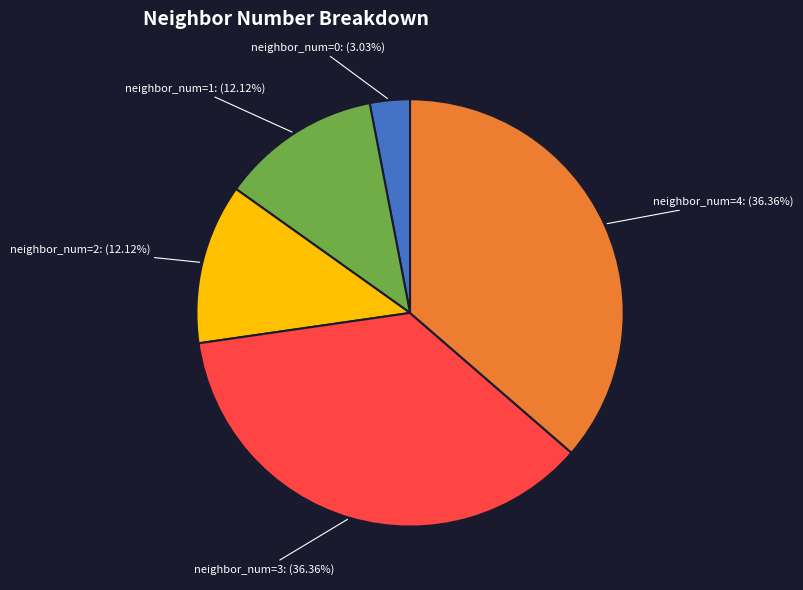

Is there any slice that represents more than half of the pie?

No